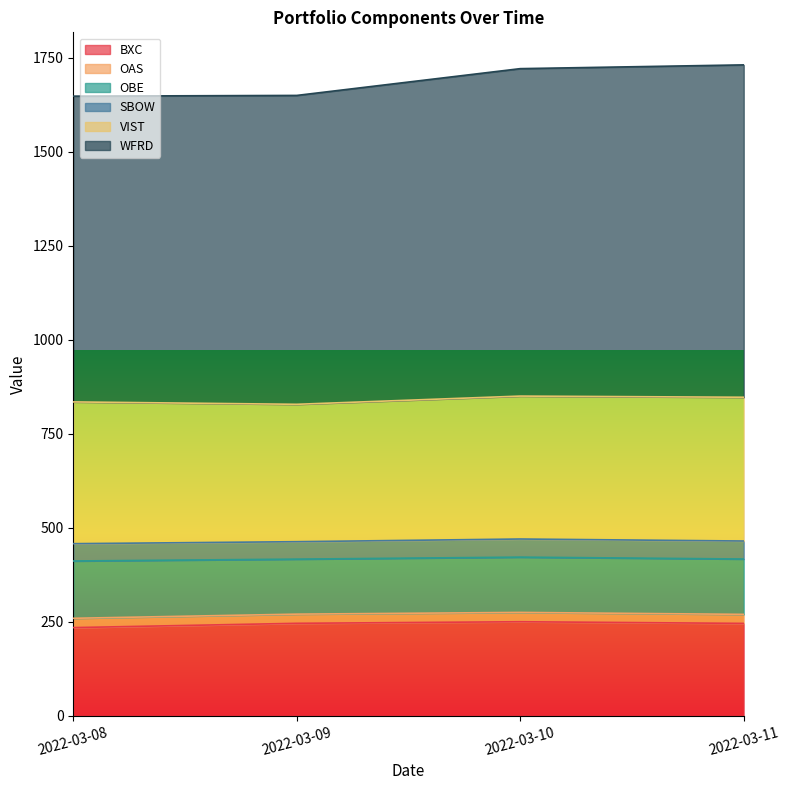

How many values in the BXC series exceed 245?

3